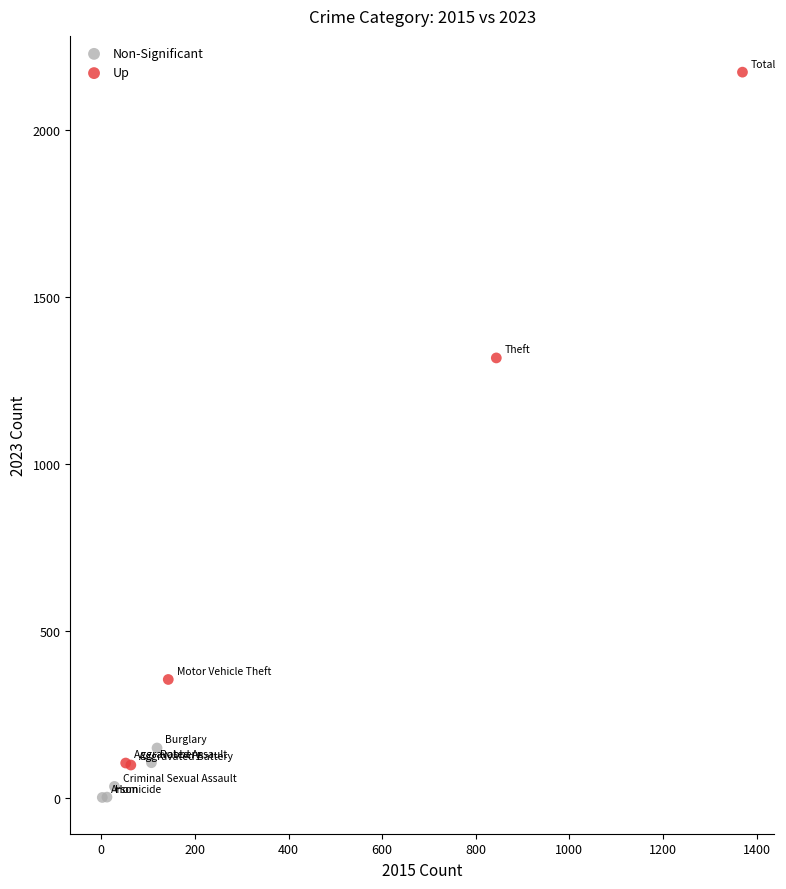

Which series reaches the minimum Y coordinate?

Non-Significant